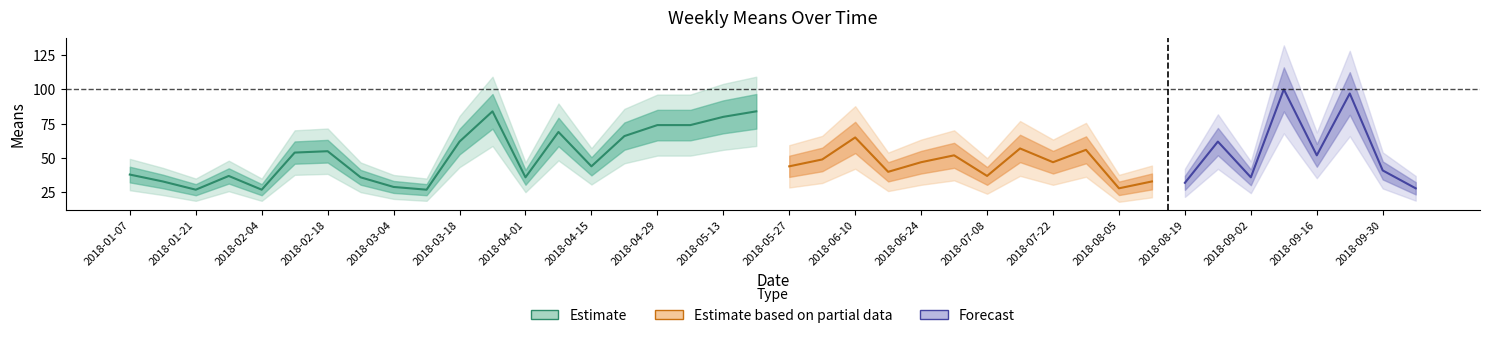

What is the value of the 16th point from the left?

66